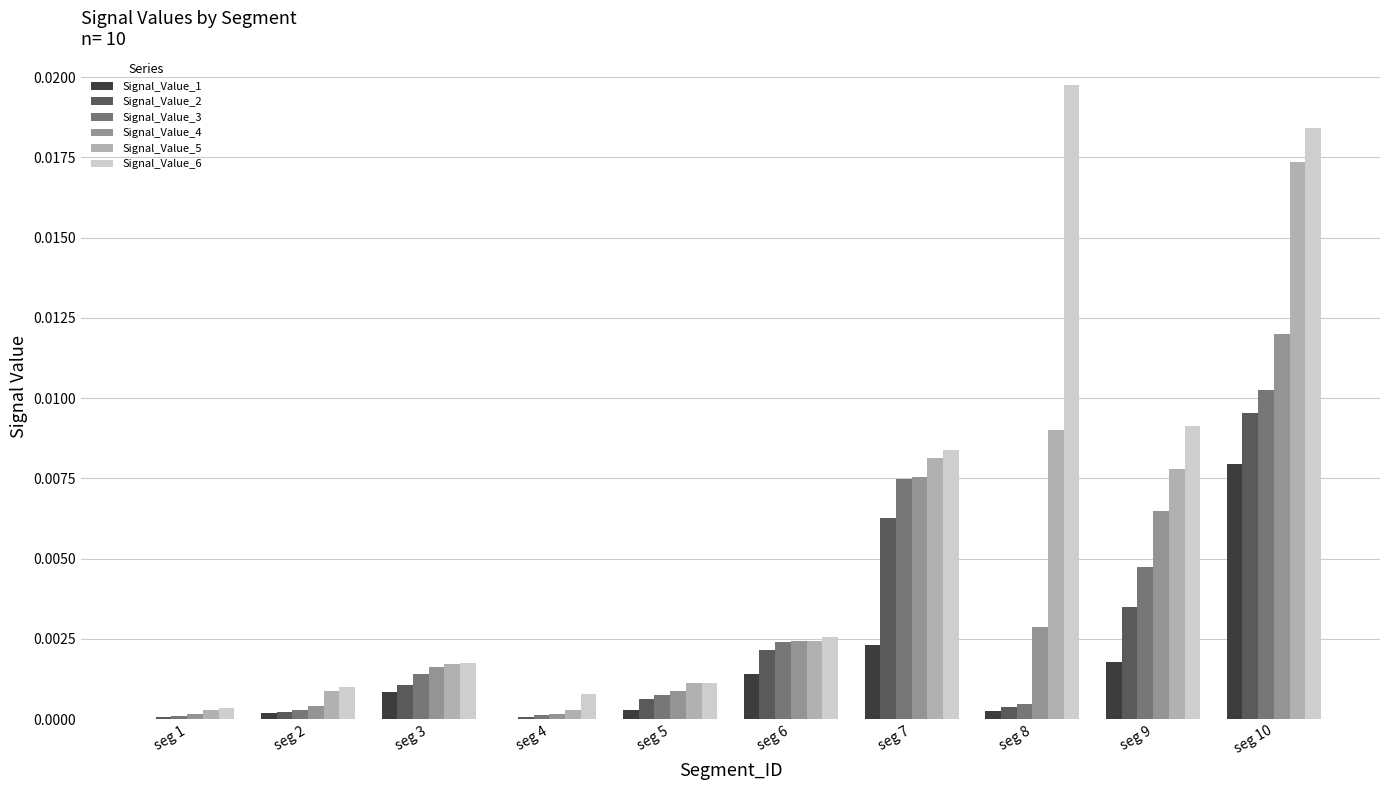

The Signal_Value_5 series shows 0.0 at seg 10. True or false?

True